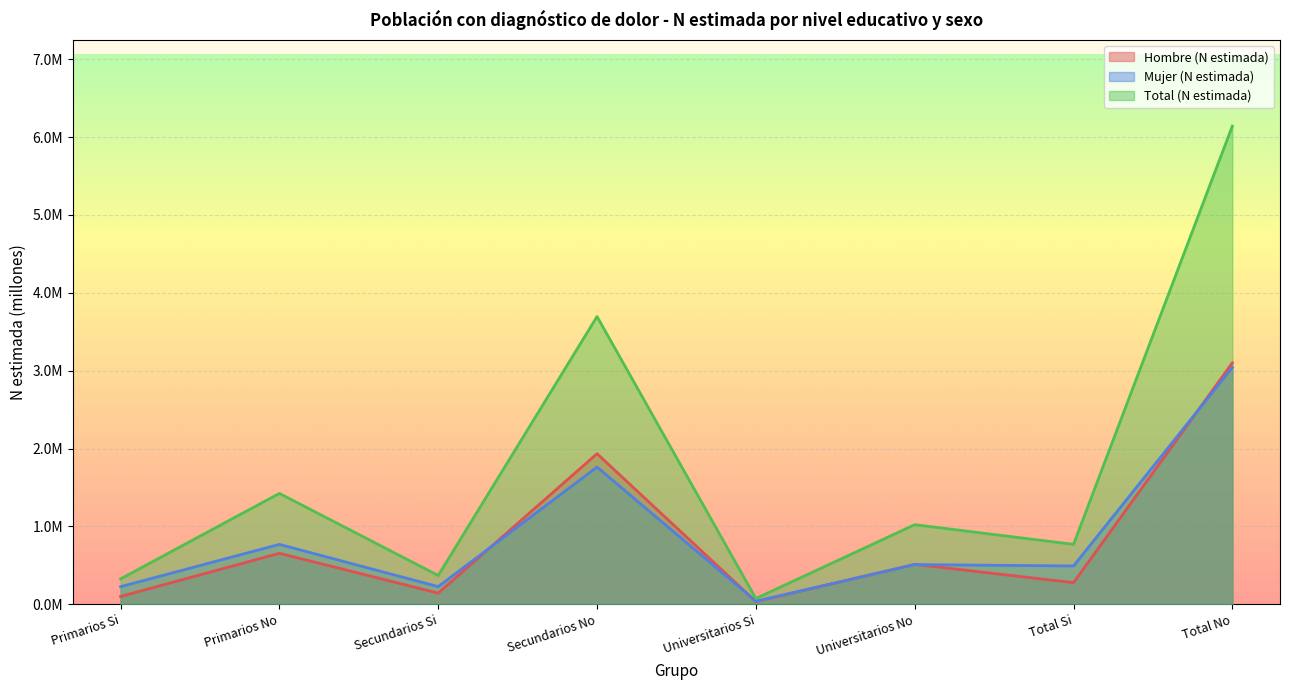

At Secundarios Si, list the series in order from smallest to largest.

Hombre (N estimada), Mujer (N estimada), Total (N estimada)